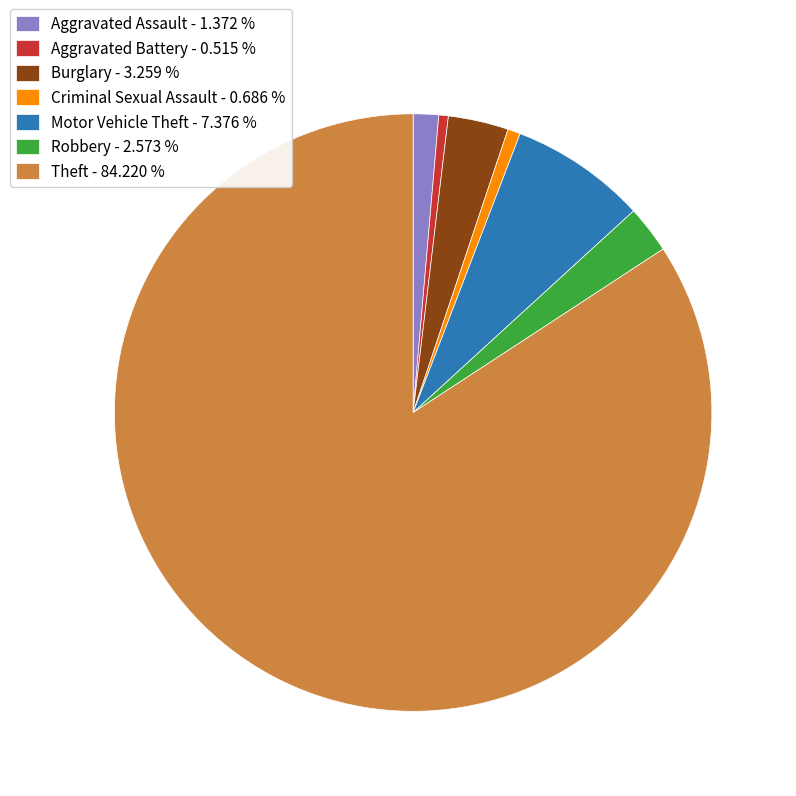

Which has a higher value, Theft - 84.220 % or Robbery - 2.573 %?

Theft - 84.220 %